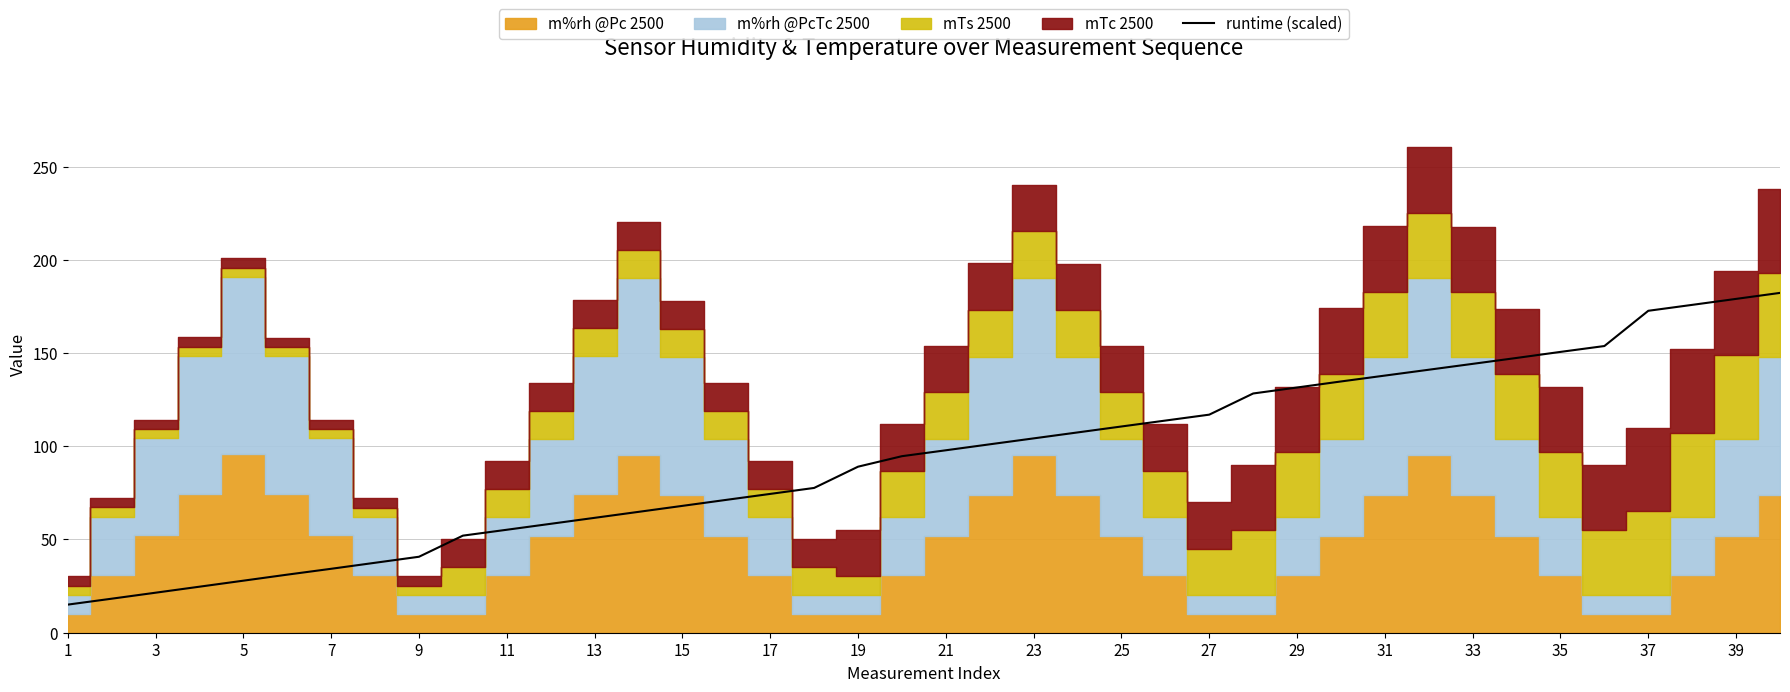

Does the chart have visible grid lines?

Yes